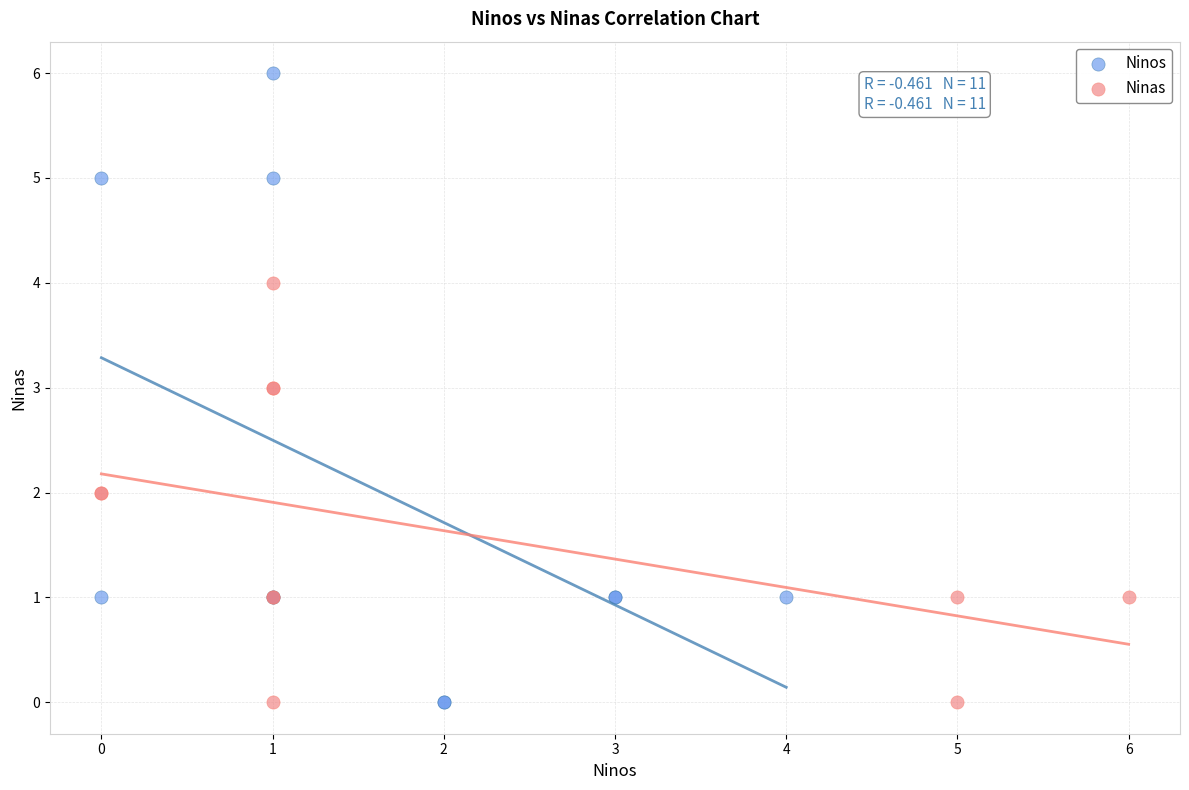

Which series has the widest spread of Y values?

Ninos